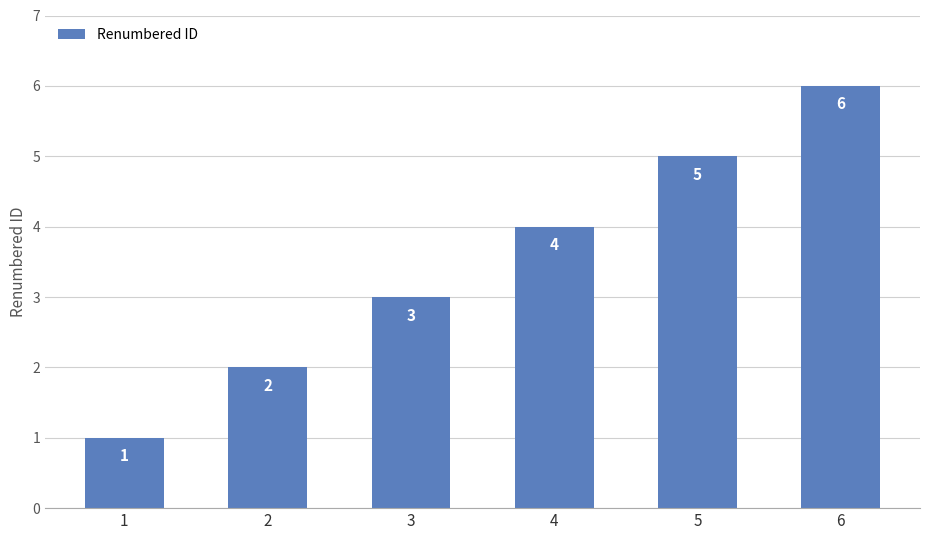

List the labels in order of value, smallest first.

1, 2, 3, 4, 5, 6